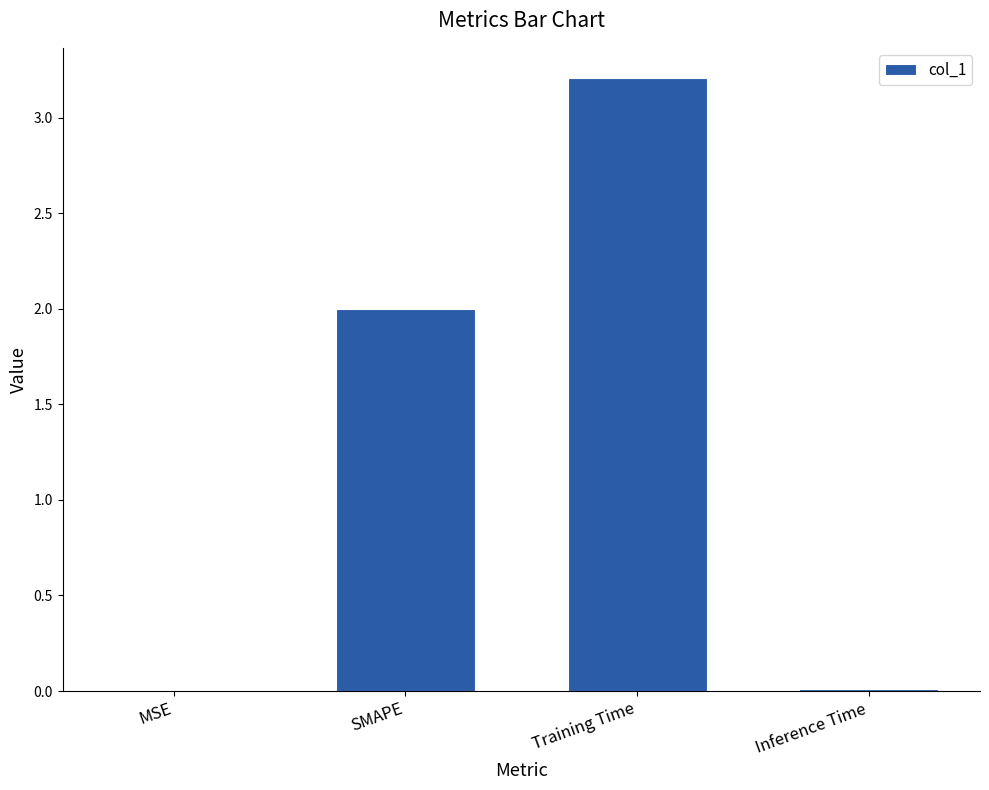

What is the change in value from SMAPE to Inference Time?

-2.0